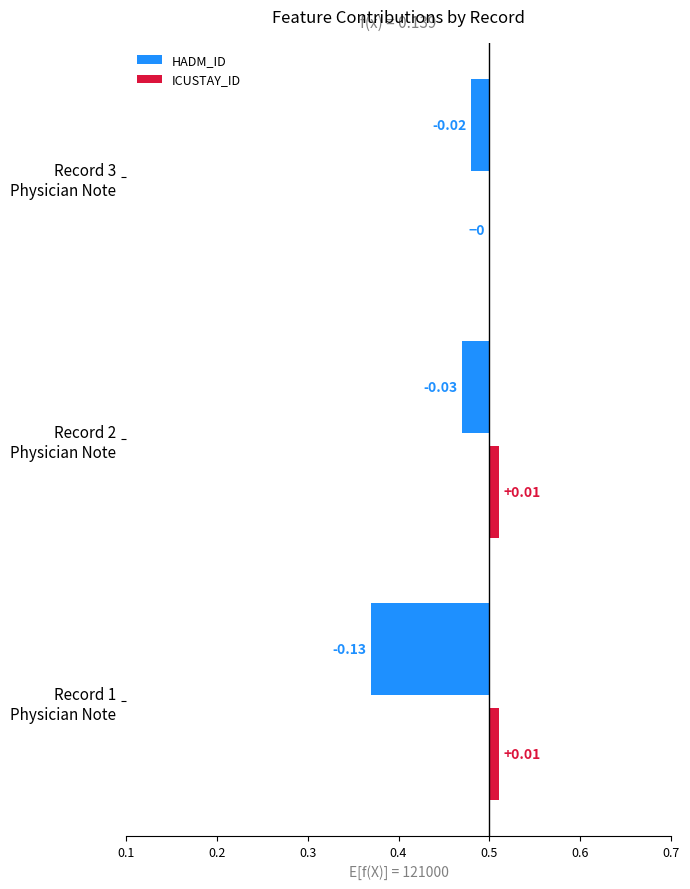

Which series has the largest total across all categories?

ICUSTAY_ID